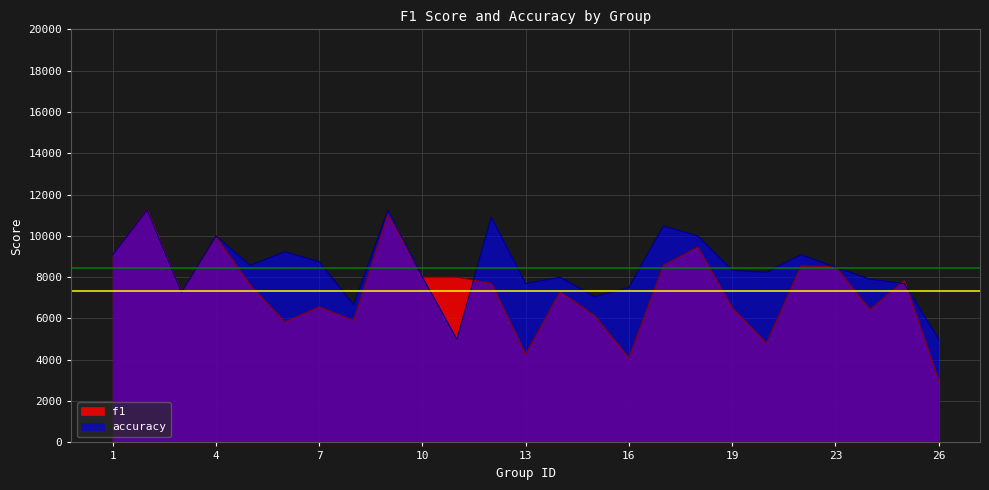

Reading right to left, extract all data points from this chart.

f1: 26=3000.0	25=7838.0	24=6430.0	23=8506.0	22=8546.0	21=4804.0	19=6518.0	18=9456.0	17=8572.0	16=4090.0	15=6138.0	14=7290.0	13=4274.0	12=7700.0	11=8000.0	10=8000.0	9=11060.0	8=5904.0	7=6558.0	6=5830.0	5=7620.0	4=9956.0	3=7272.0	2=11284.0	1=9090.0
accuracy: 26=5000.0	25=7692.0	24=7906.0	23=8484.0	22=9090.0	21=8236.0	19=8334.0	18=10000.0	17=10476.0	16=7500.0	15=7058.0	14=8000.0	13=7692.0	12=10910.0	11=5000.0	10=8000.0	9=11250.0	8=6666.0	7=8750.0	6=9230.0	5=8572.0	4=10000.0	3=7272.0	2=11250.0	1=9090.0